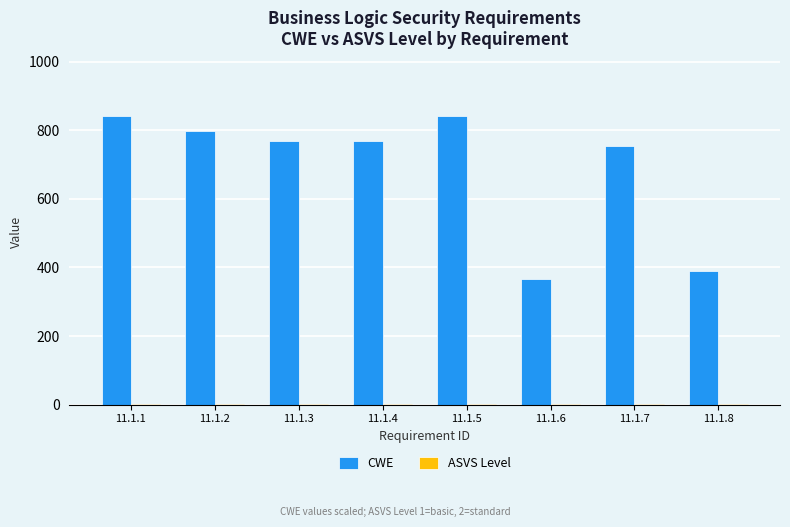

How many distinct data groups are displayed?

2